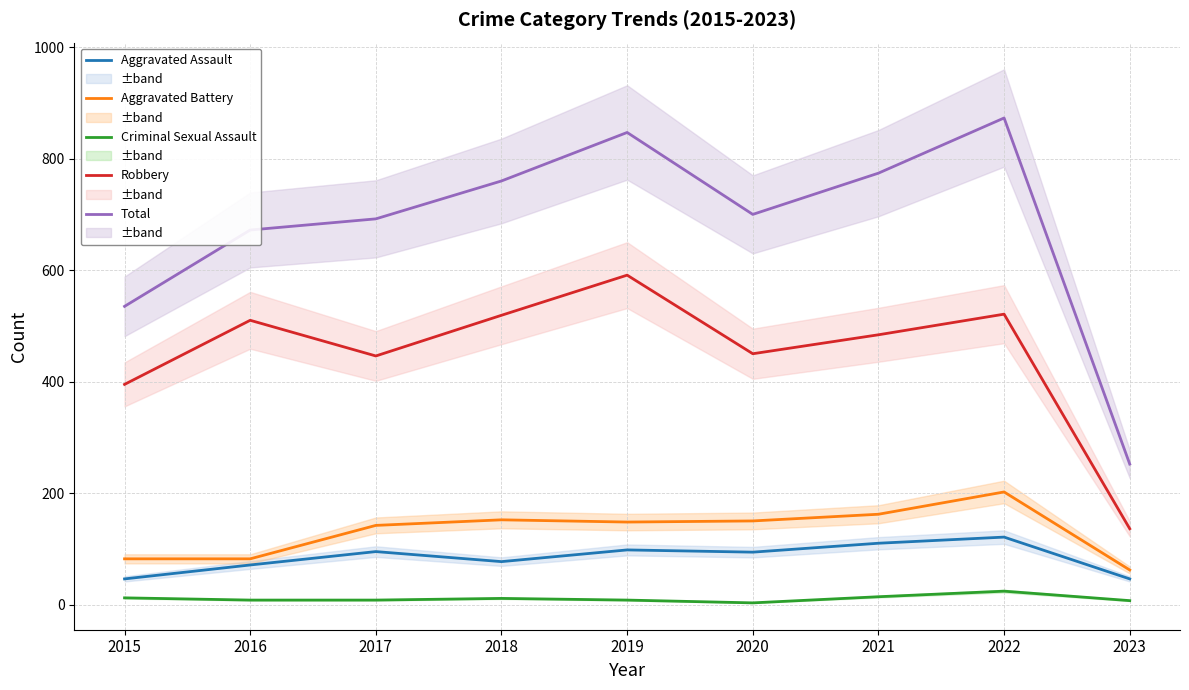

At which category does Criminal Sexual Assault reach its first local valley?

2020